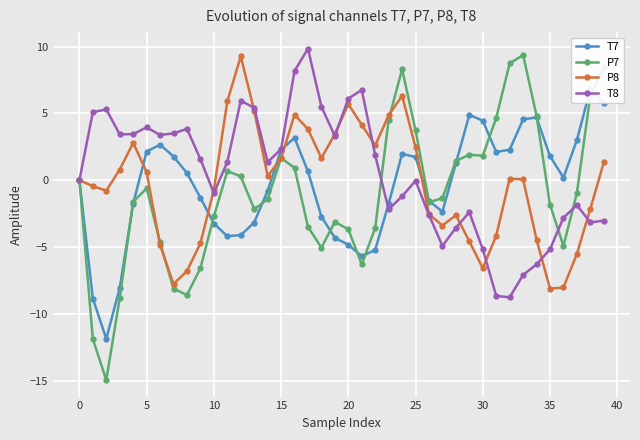

True or false: P7 has more than 2 points higher than both neighbors.

True